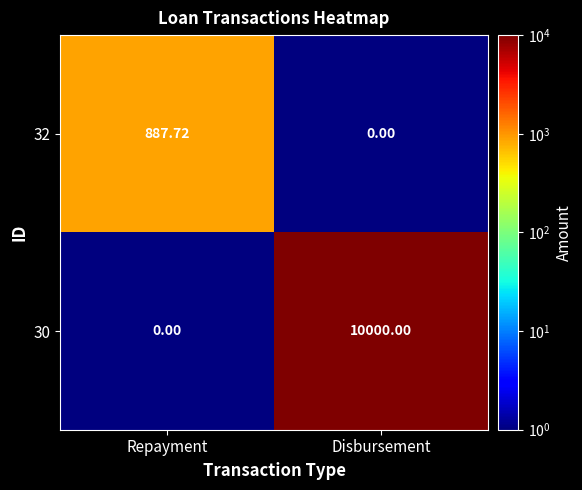

At which category is the sum across all series the highest?

Disbursement